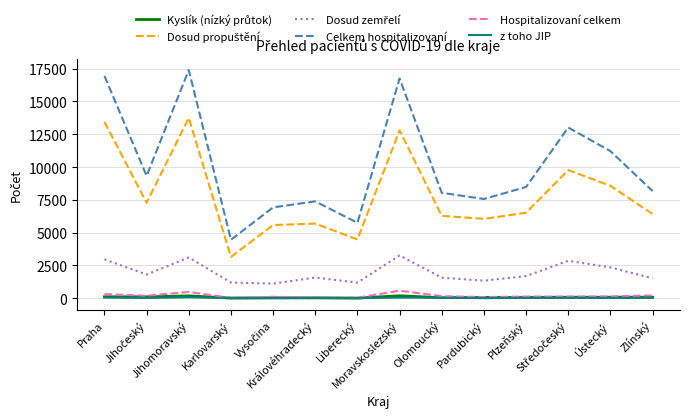

At how many categories does at least one series exceed 6410?

12